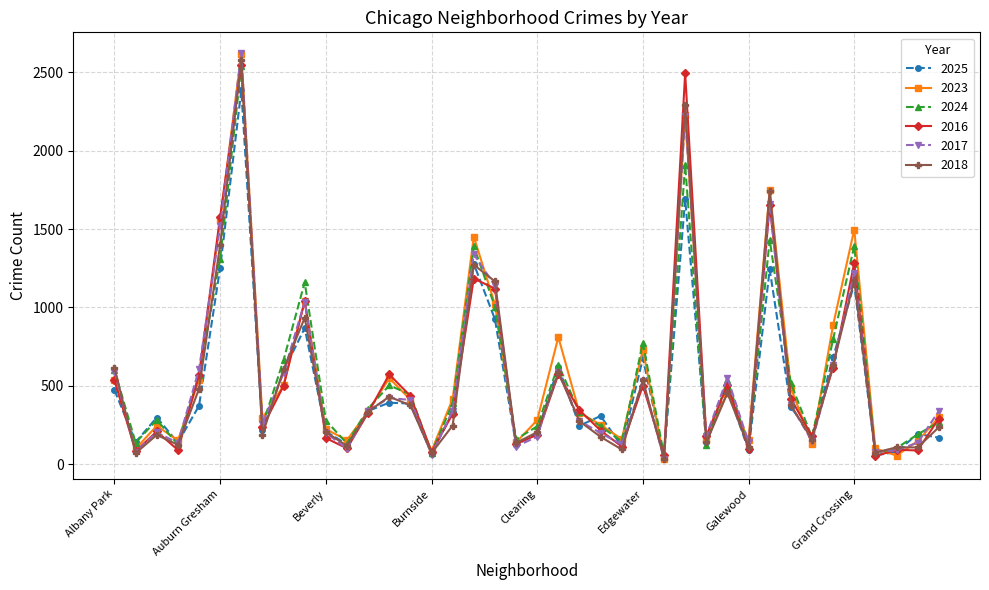

What is the maximum value shown in the chart?

2626